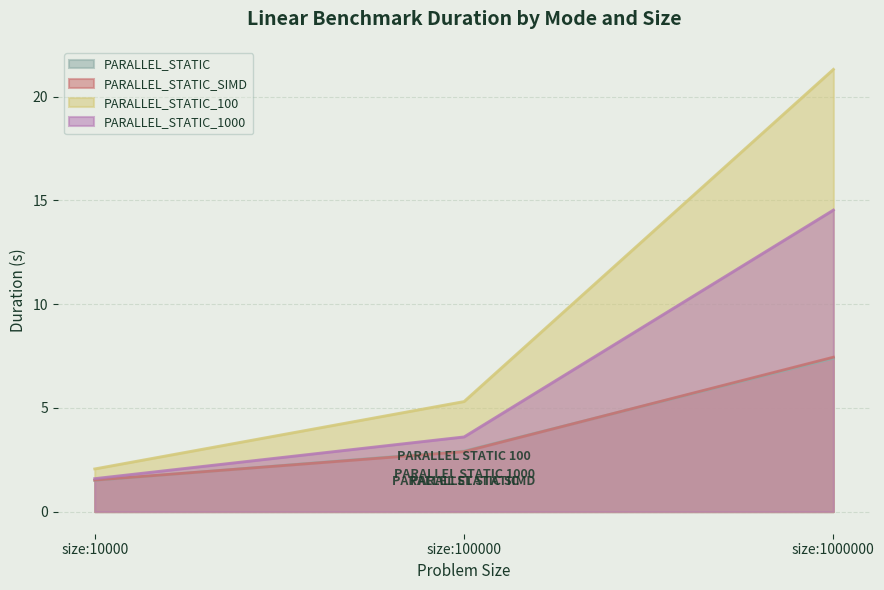

How many lines are shown in the chart?

4